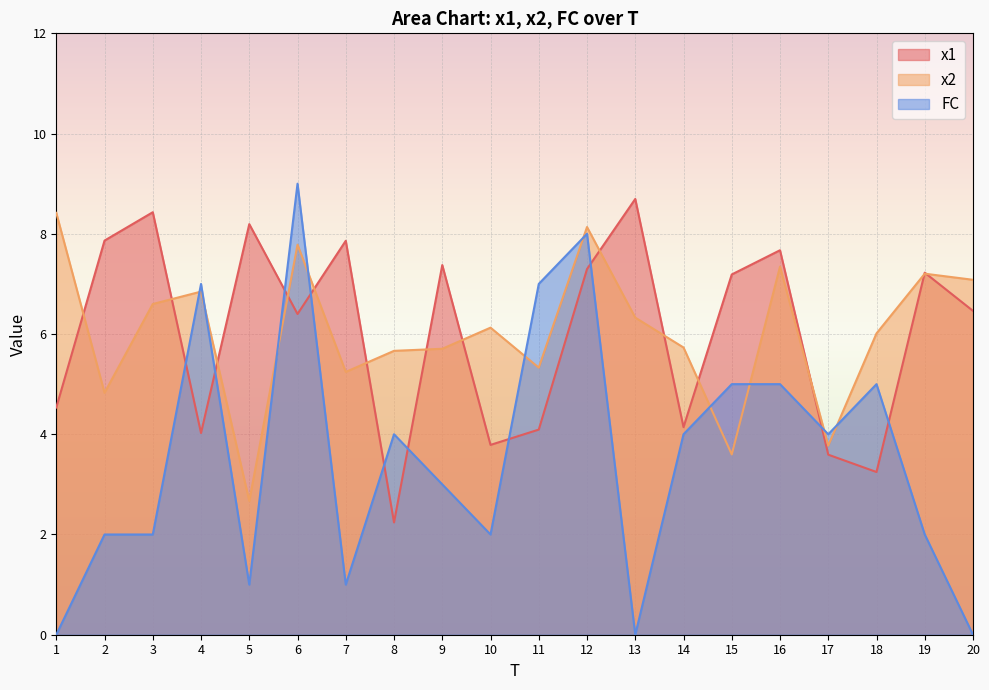

What is the maximum value for FC?

9.0